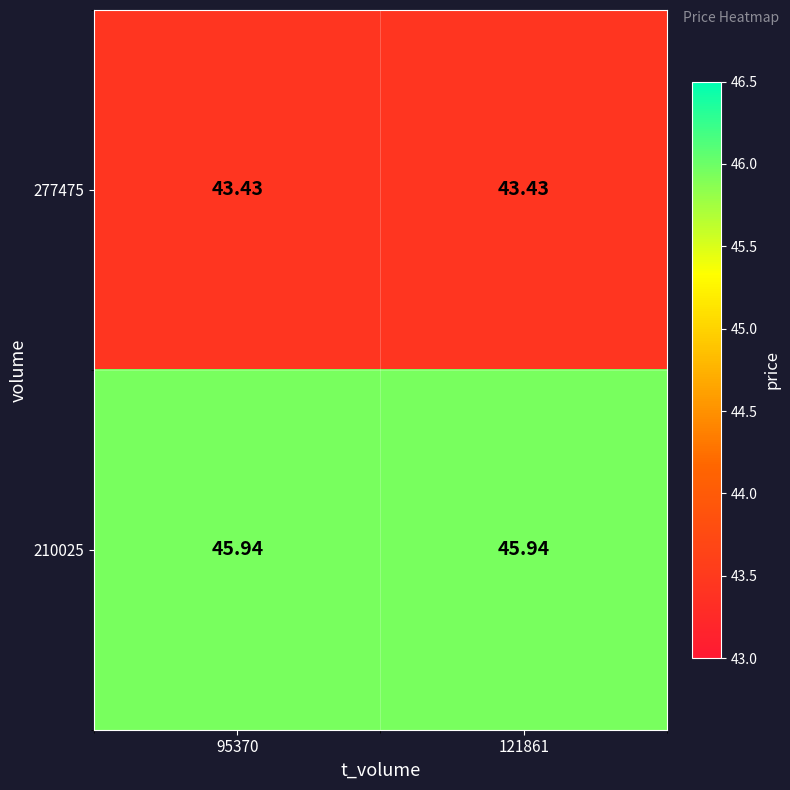

Count the number of data series in this chart.

2